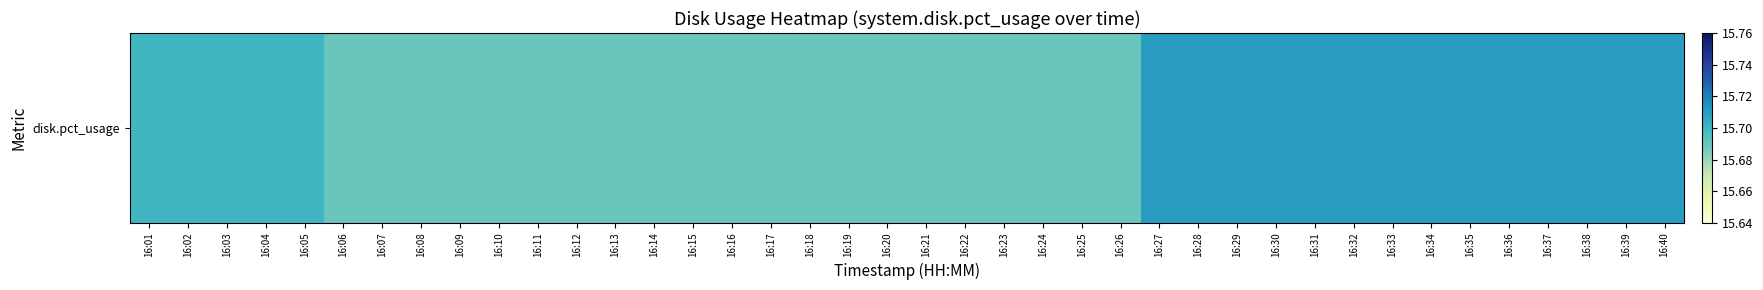

At which category does the chart reach its peak across all series?

16:27